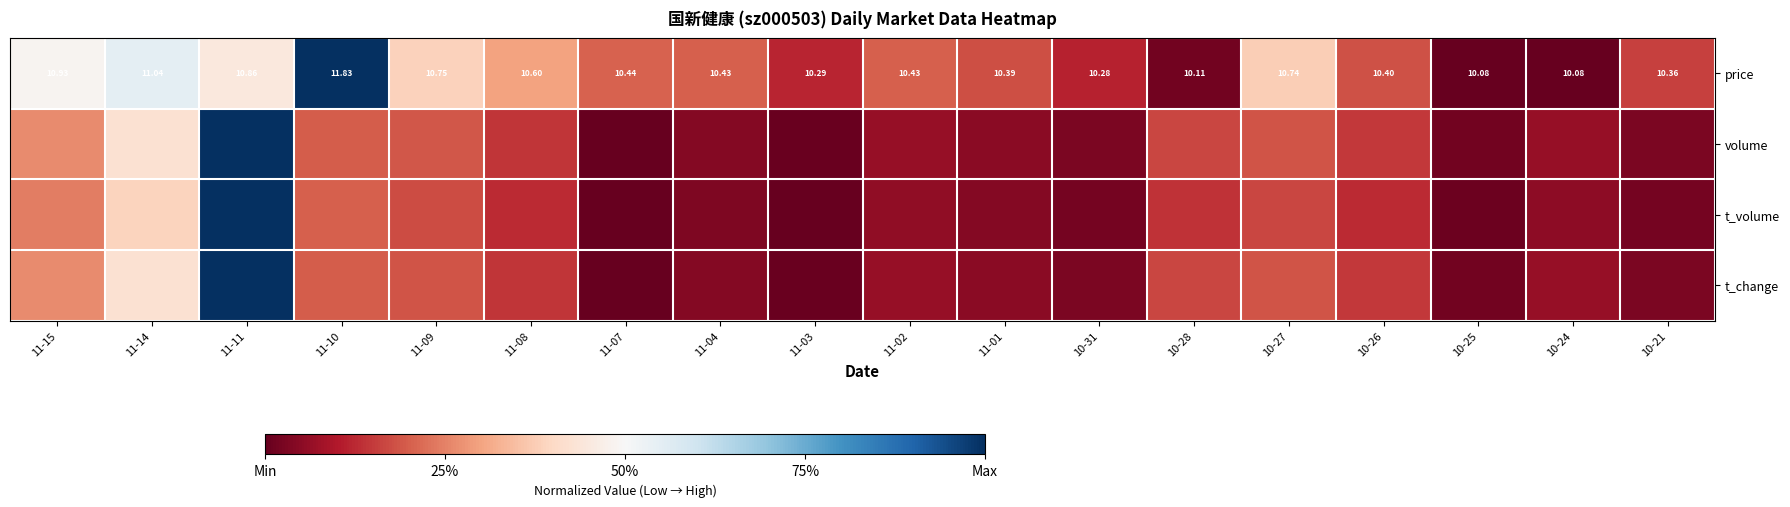

How many categories are shown in the chart?

18